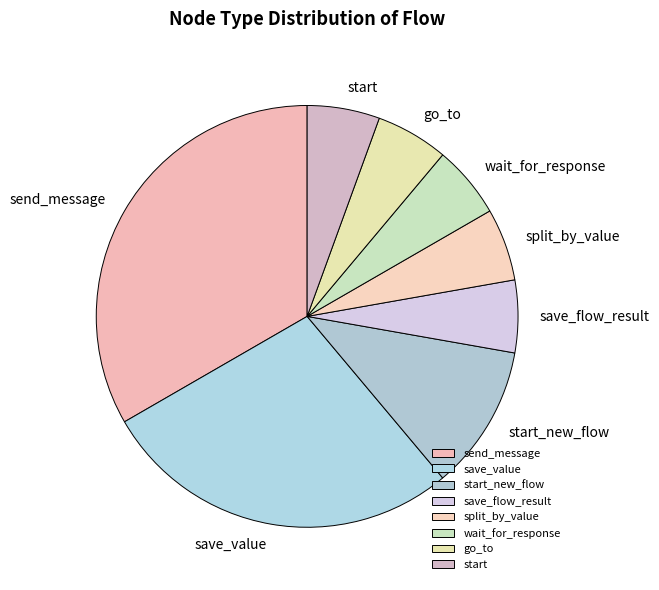

Which category has the biggest portion of the pie?

send_message